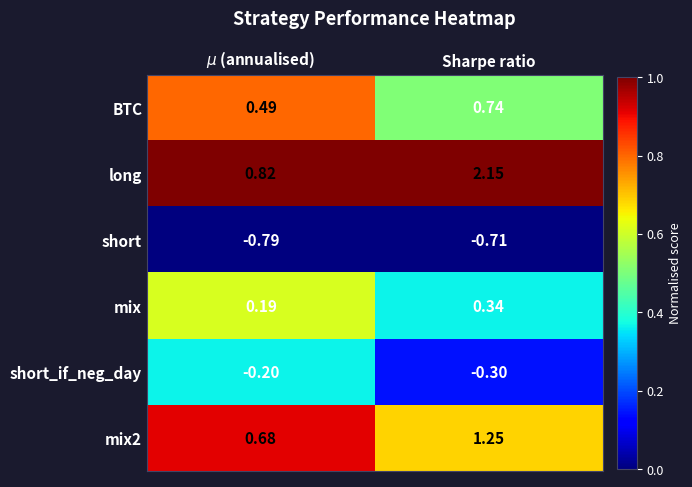

At how many categories does at least one series exceed 0?

2